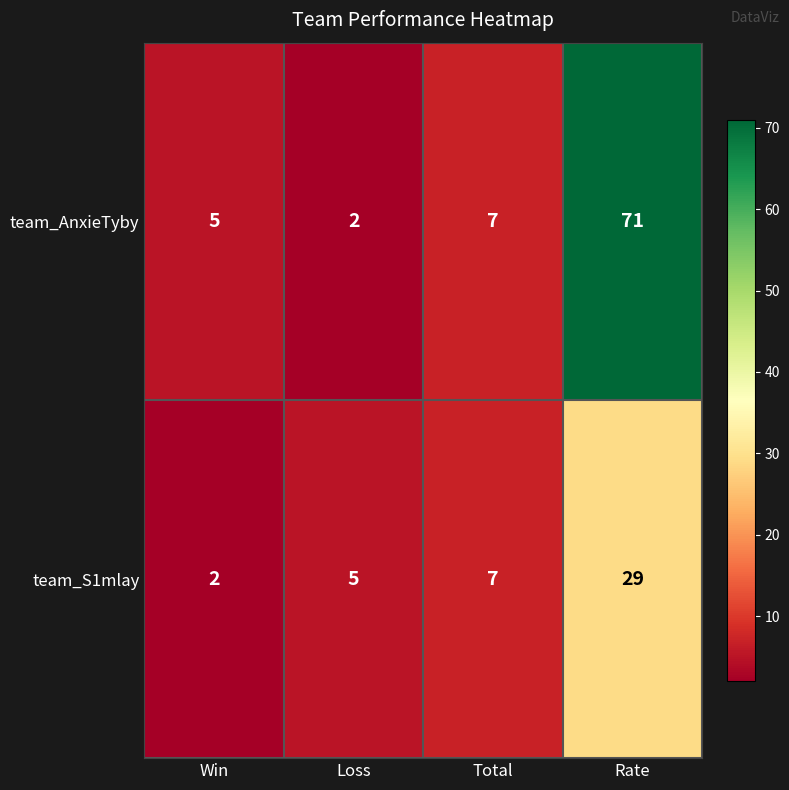

Which series has the largest range (max minus min)?

team_AnxieTyby